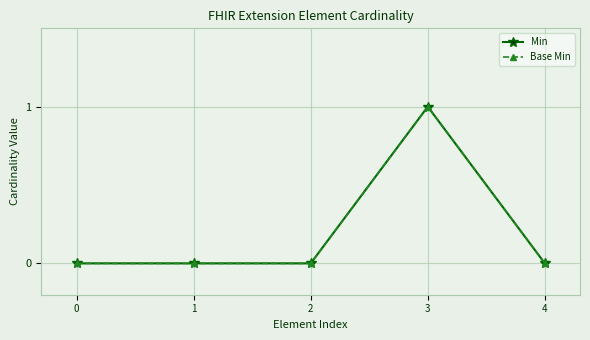

Which series has the largest total across all categories?

Min